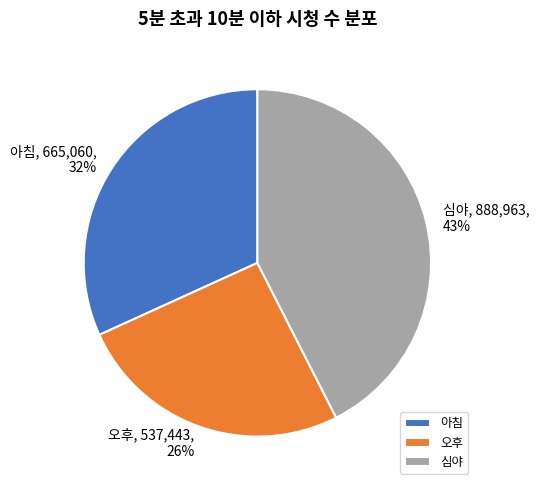

Is the sum of 오후 and 아침 greater than half?

Yes